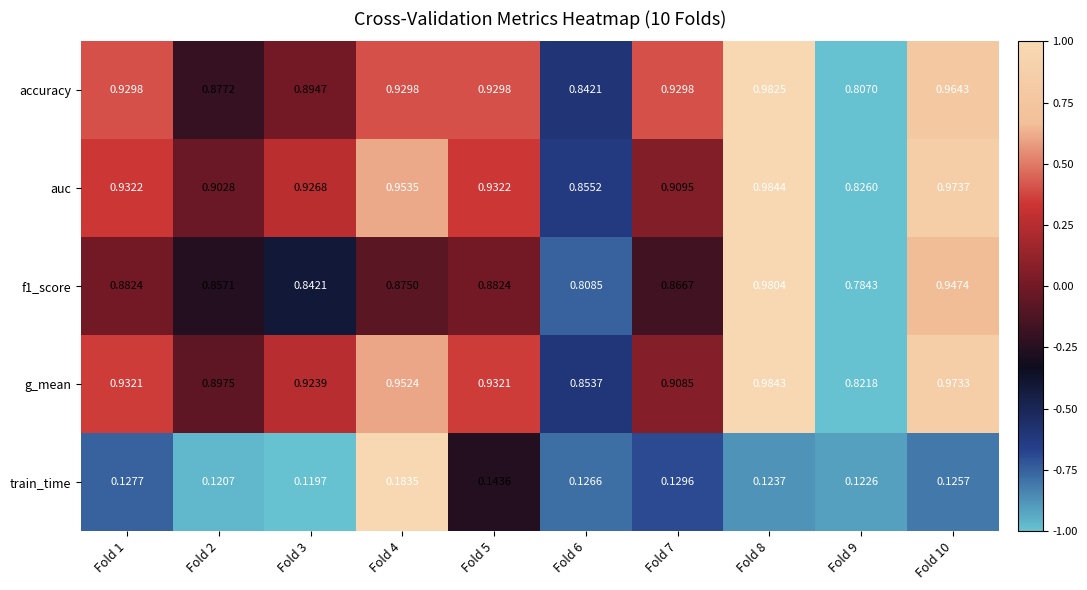

How many series are shown in this chart?

5